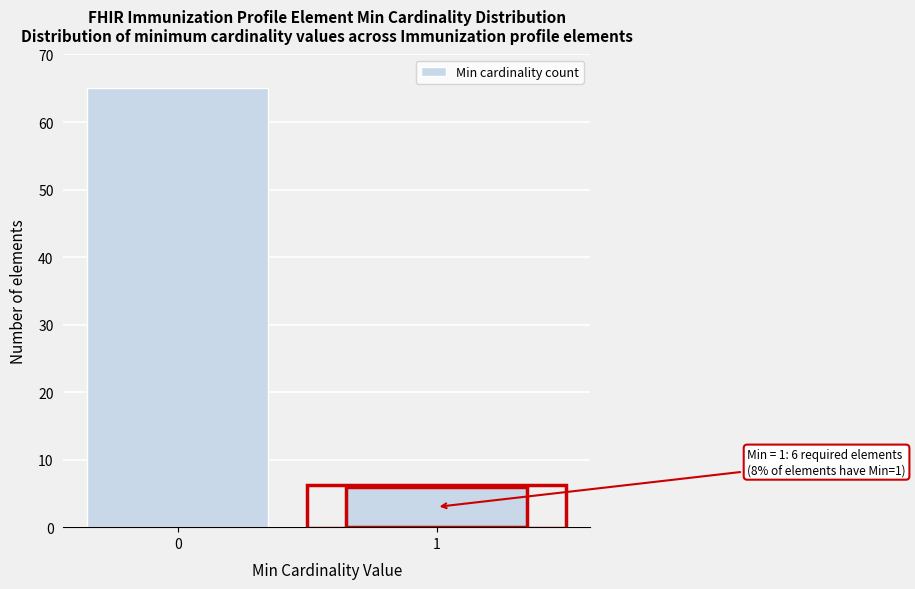

Reading left to right, extract all data points from this chart.

65	6